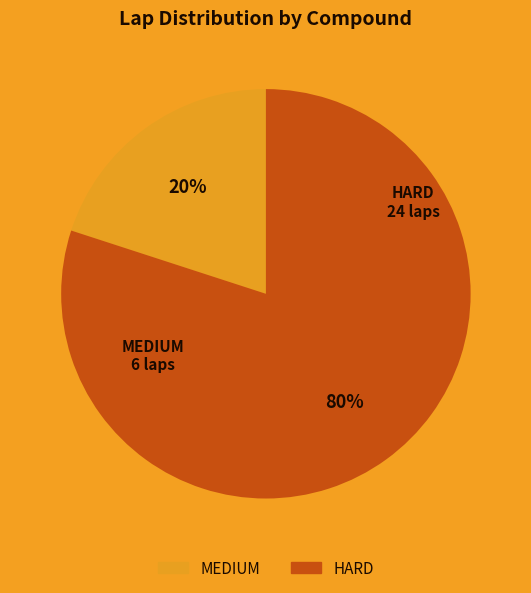

Do HARD and MEDIUM together represent more than half of the pie?

Yes